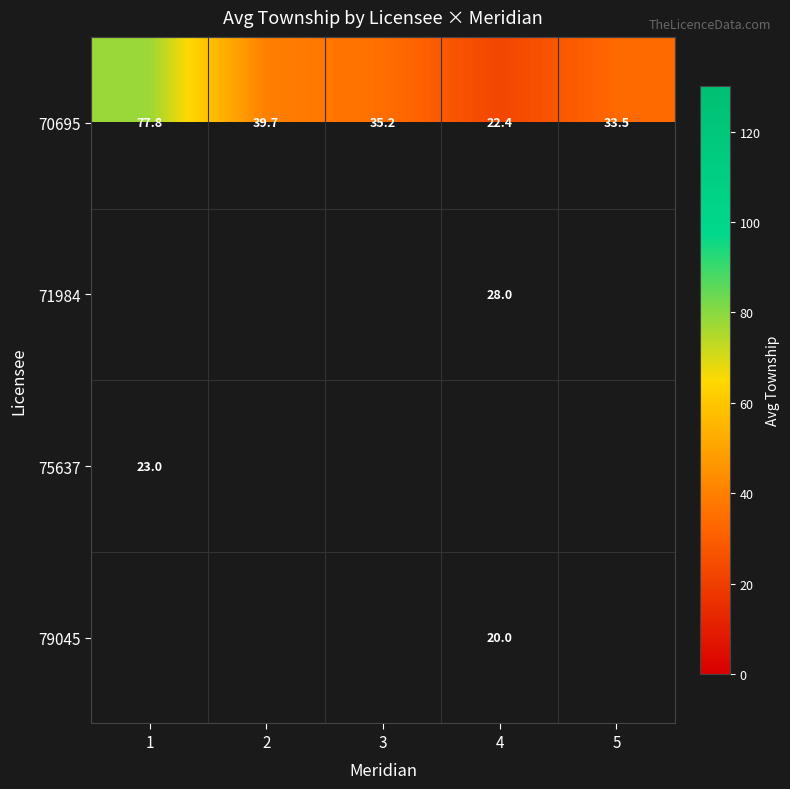

At how many categories does at least one series exceed 57?

1